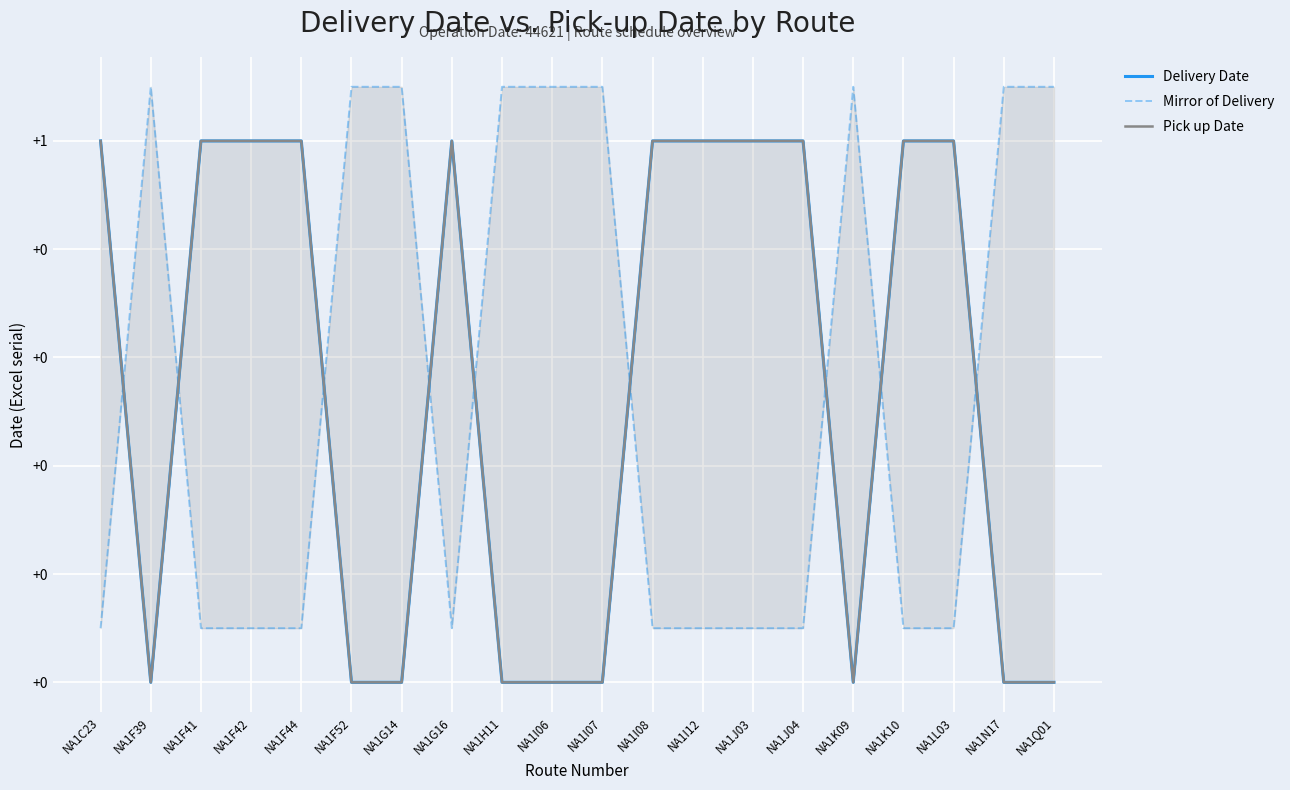

What are all the series names shown in the legend?

Delivery Date, Mirror of Delivery, Pick up Date